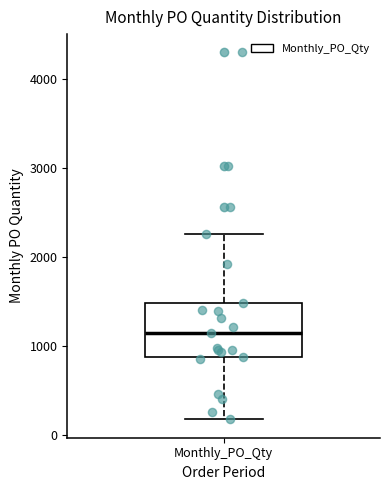

Where is the upper edge of the box for Monthly_PO_Qty on the y-axis? The values are not printed on the chart, so give them approximately, as read against the axis.

1500